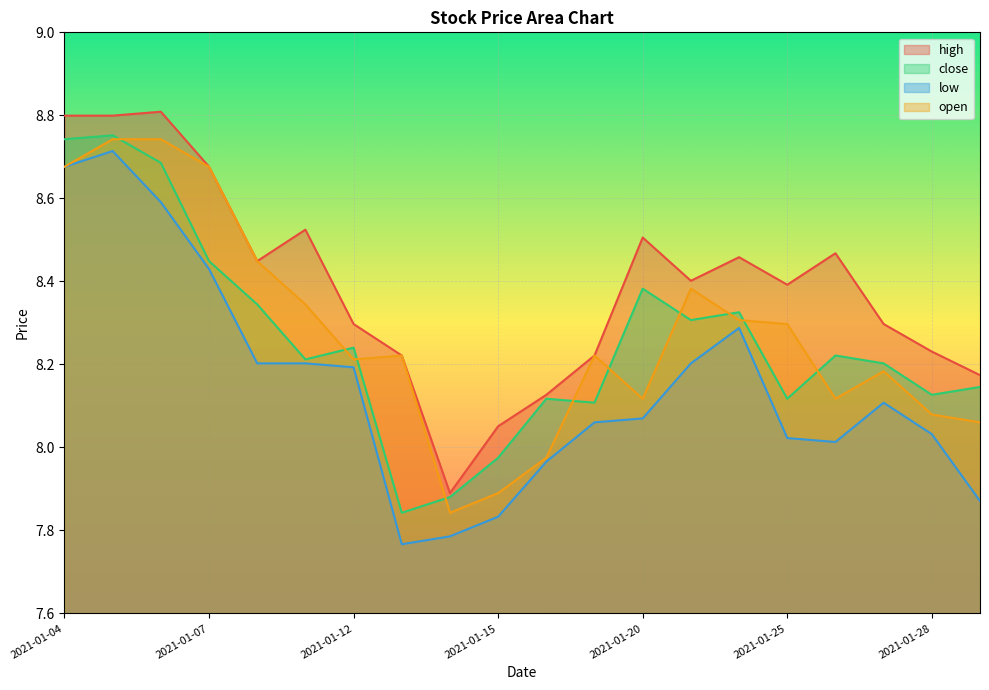

How many data points in high are less than 8?

1